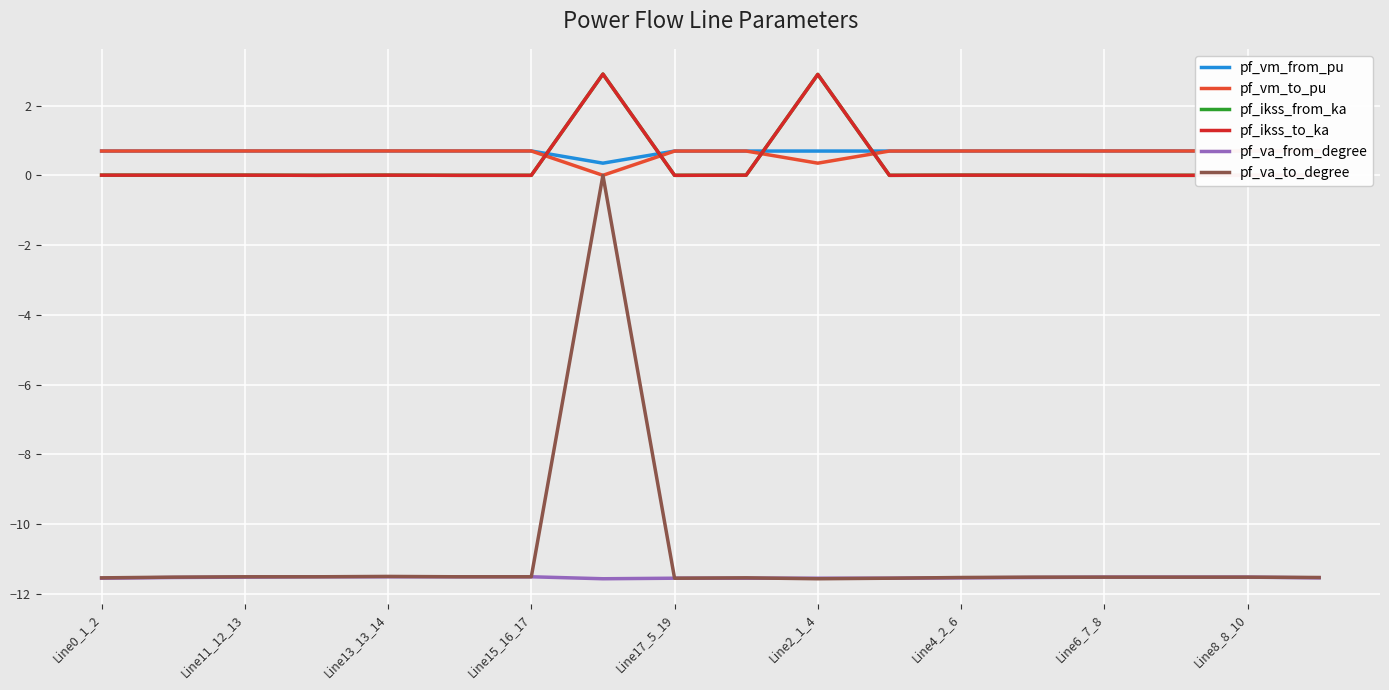

True or false: pf_va_from_degree has a value of -11.6 at Line2_1_4.

True